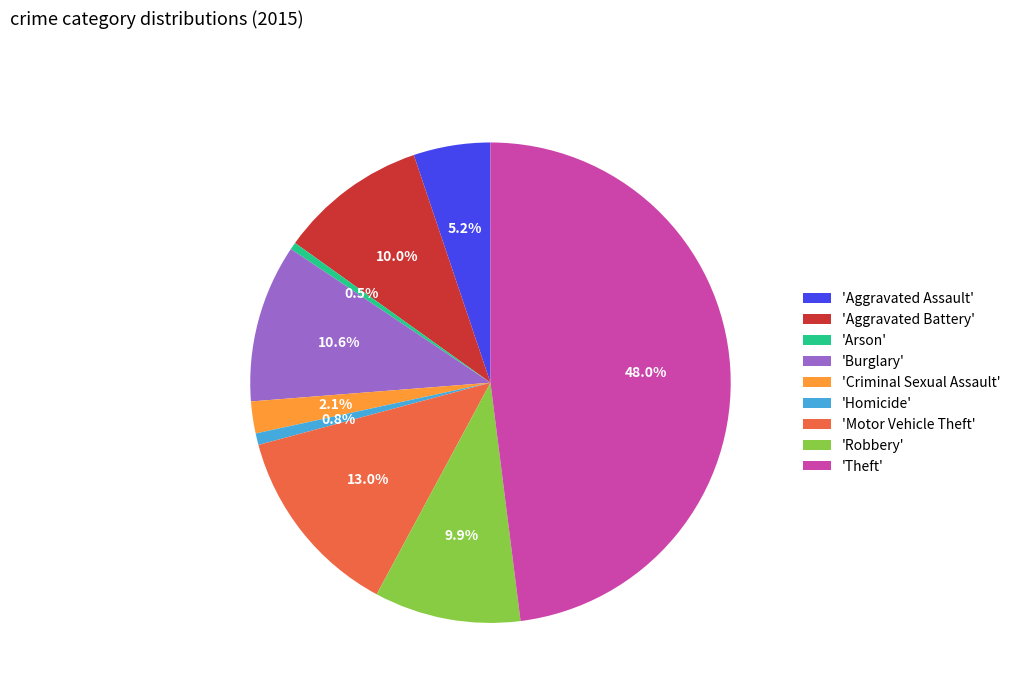

Which category has the biggest portion of the pie?

'Theft'